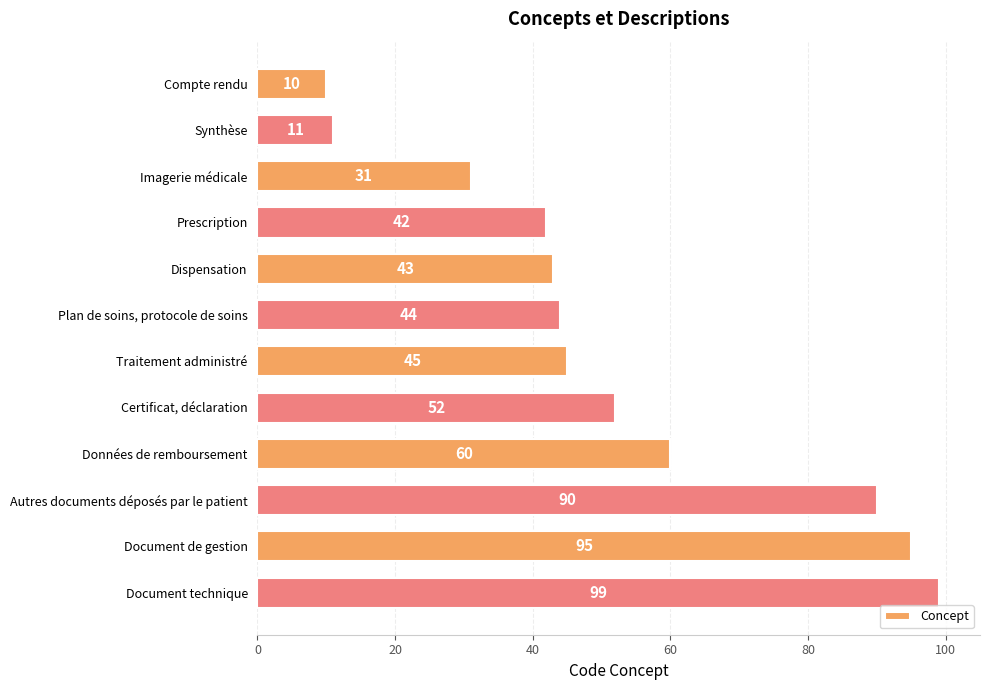

List the labels in order of value, largest first.

Document technique, Document de gestion, Autres documents déposés par le patient, Données de remboursement, Certificat, déclaration, Traitement administré, Plan de soins, protocole de soins, Dispensation, Prescription, Imagerie médicale, Synthèse, Compte rendu